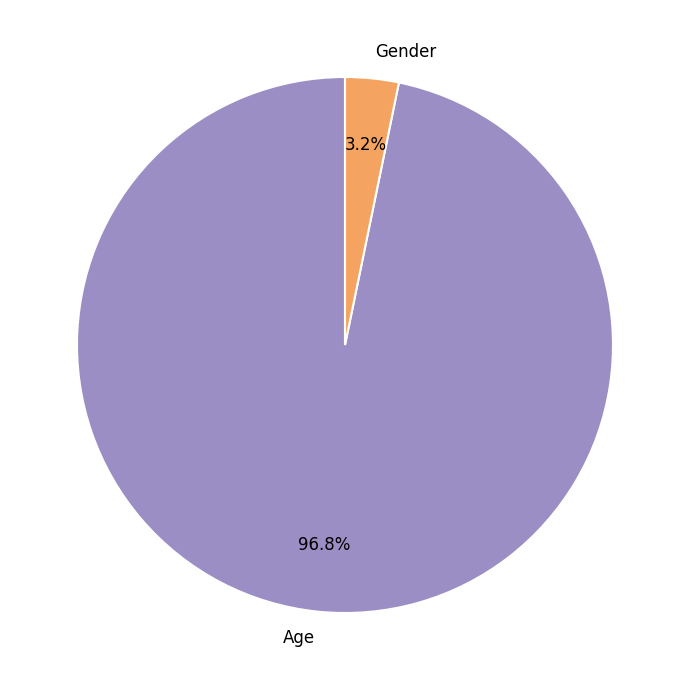

Does any single category account for the majority?

Yes